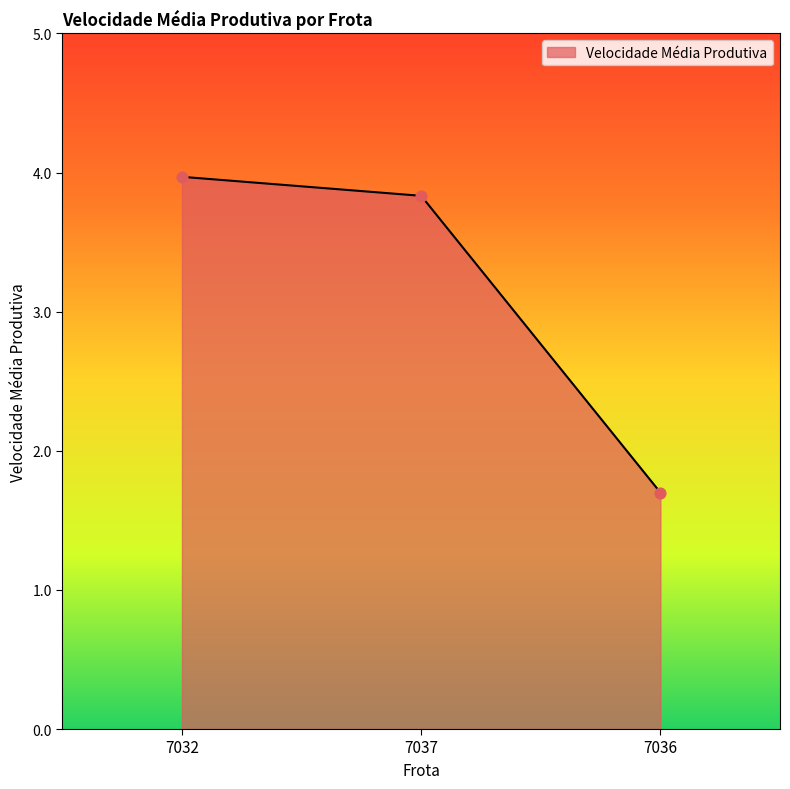

What is the ratio of the value at 7037 to the value at 7032?

1.0